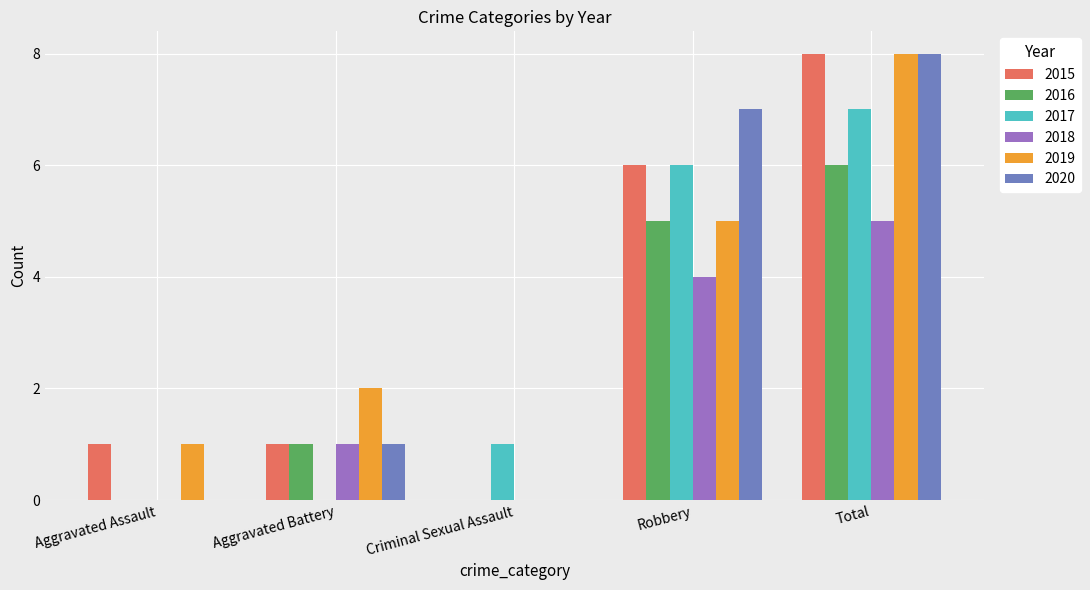

What is the spread (max minus min) of values at Criminal Sexual Assault?

1